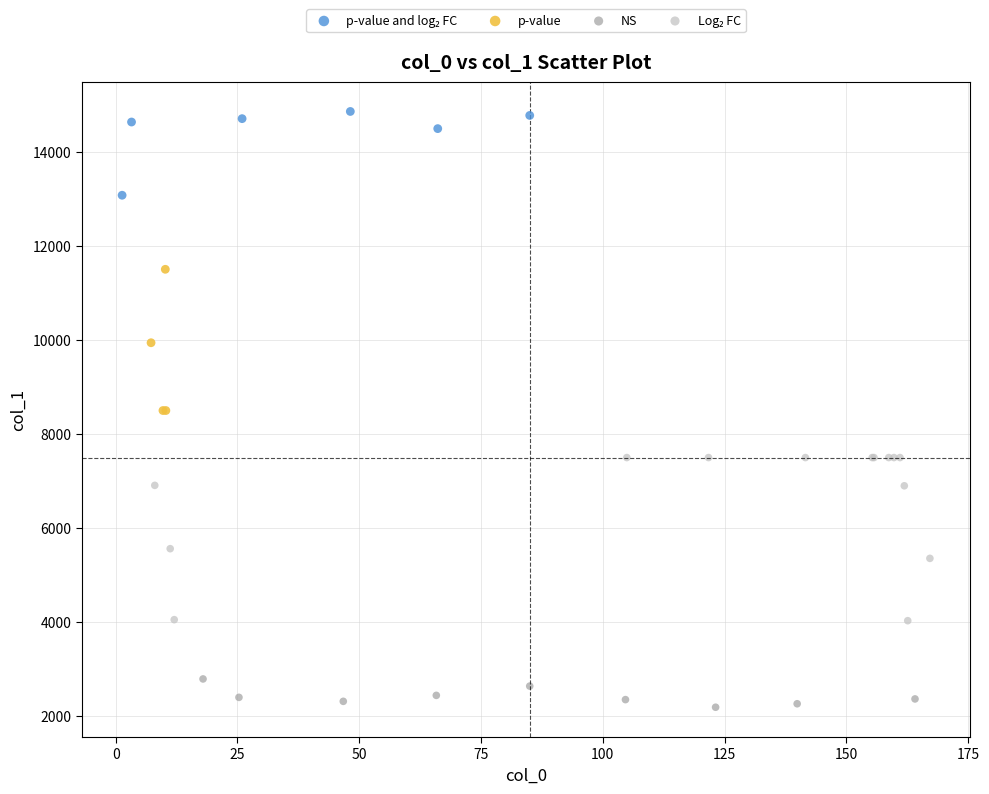

Which series contains the lowest Y value?

NS